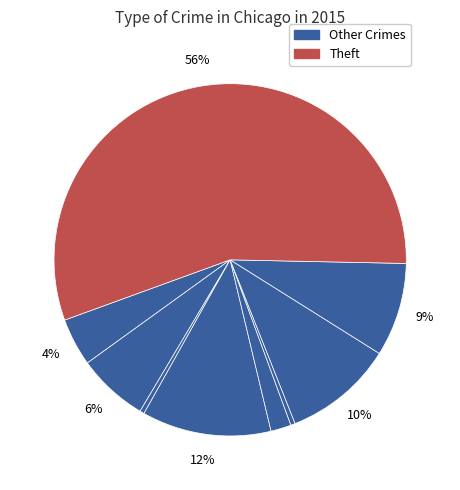

How many slices are in this pie chart?

9